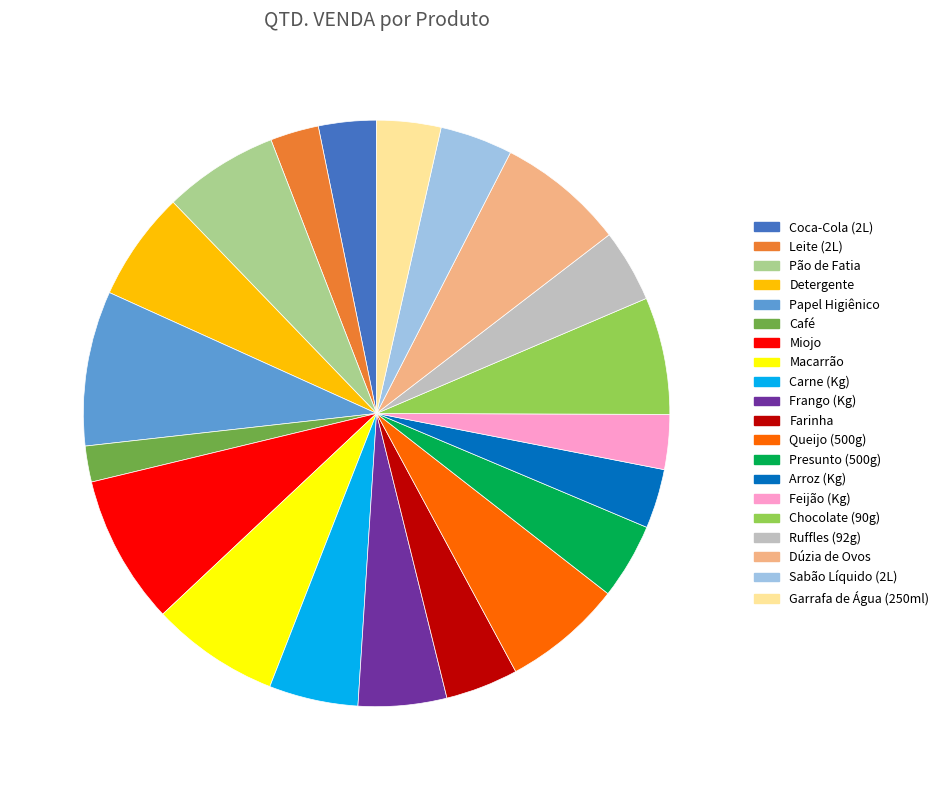

Is there any slice that represents more than half of the pie?

No